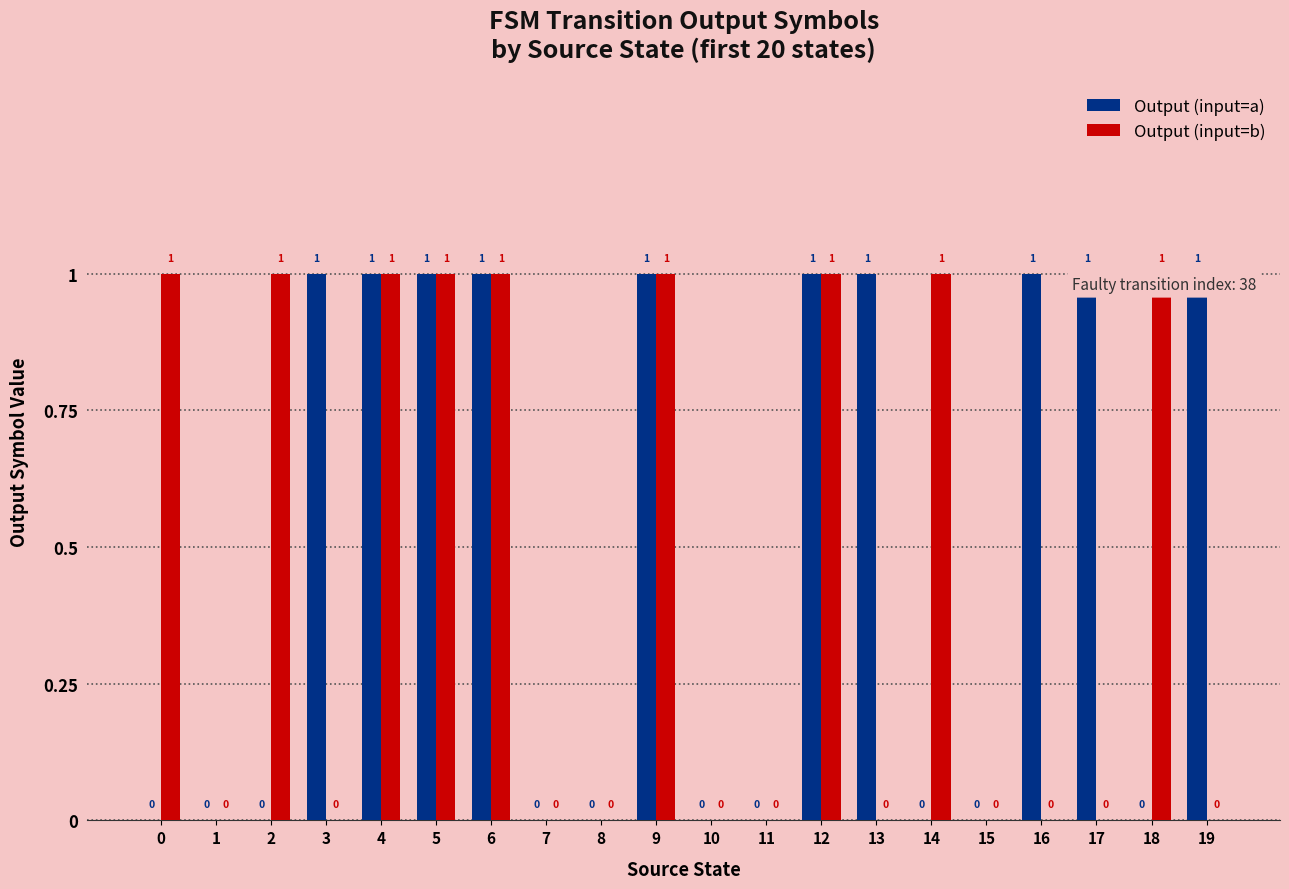

Does the chart contain stacked bars?

No